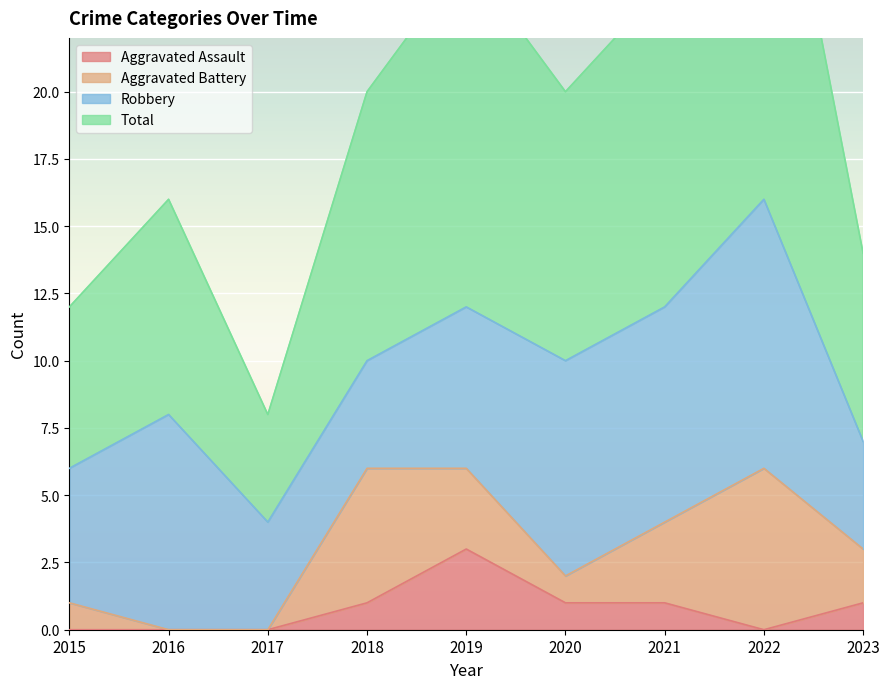

The Aggravated Assault series shows 0 at 2022. True or false?

True